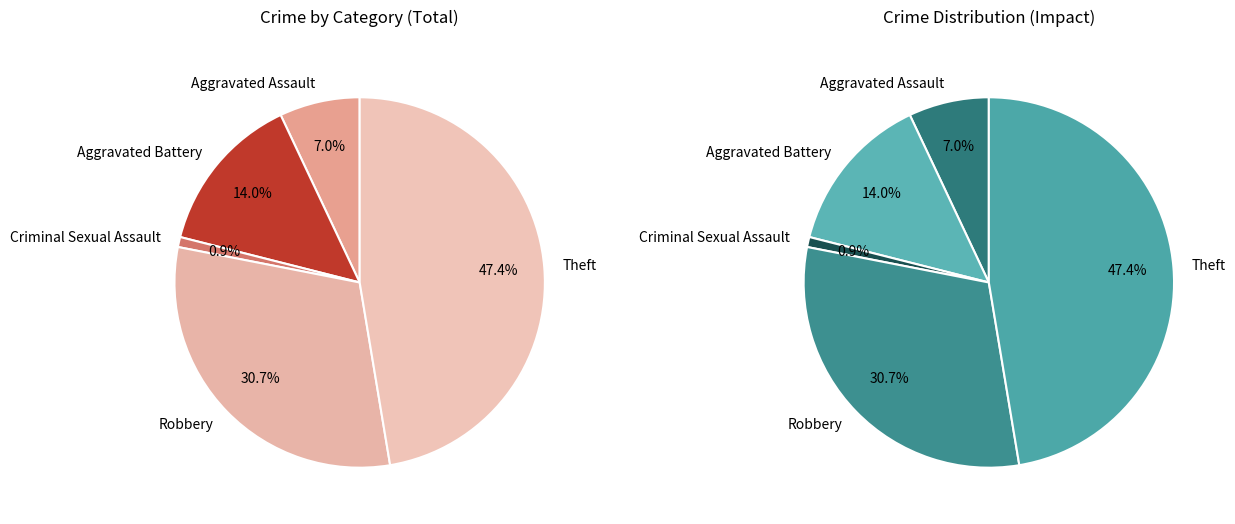

How many slices are in this pie chart?

5